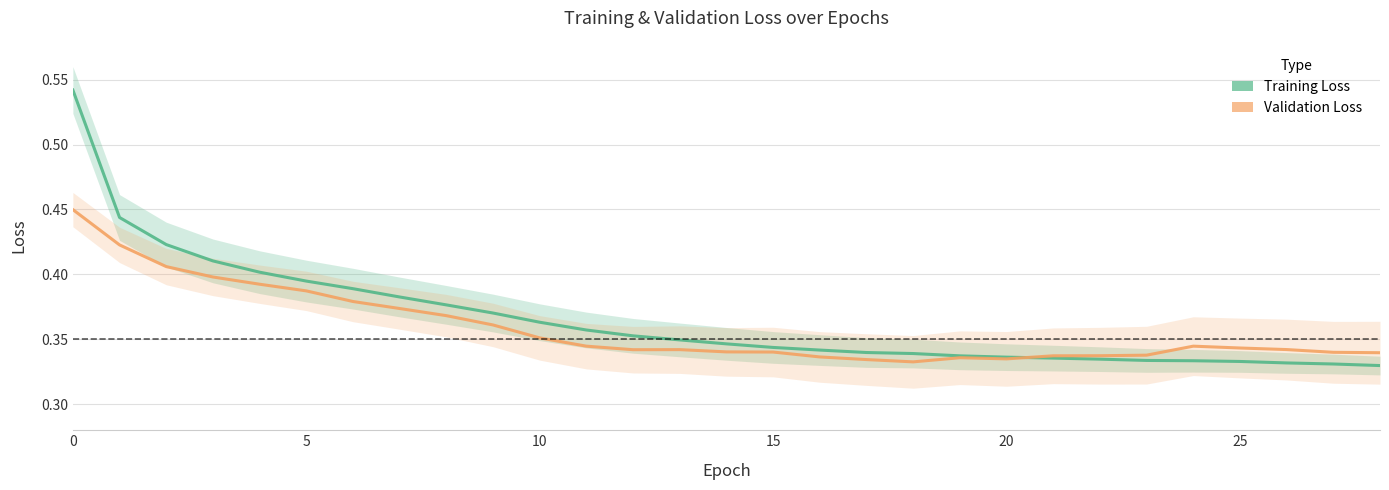

The value of Training Loss at 18 is 0.3. True or false?

True